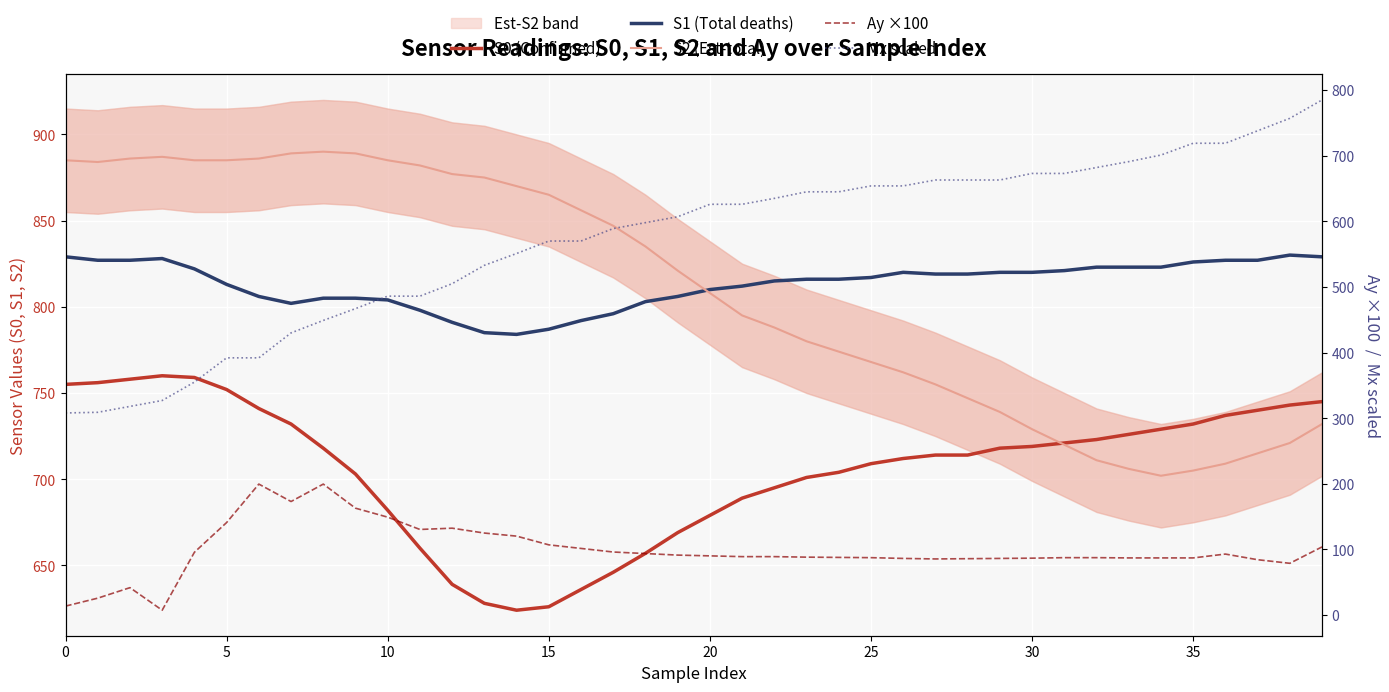

What is the label of the 21st point from the right?

19